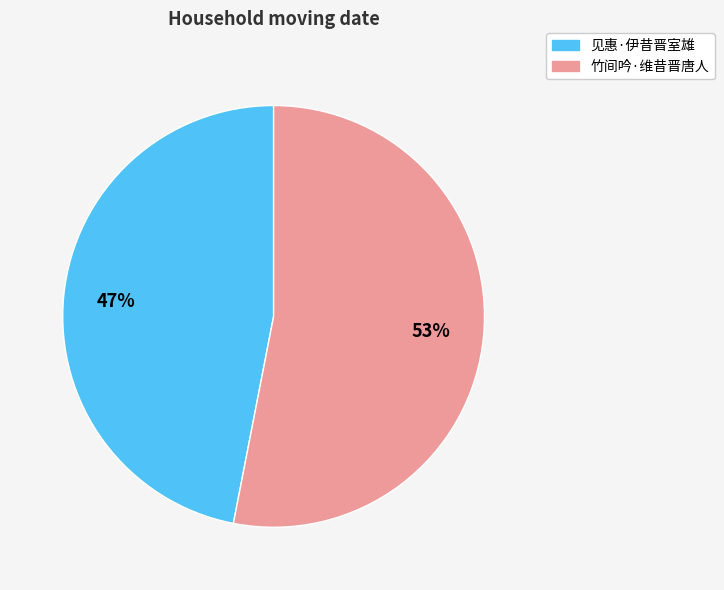

Rank the categories by value from highest to lowest.

竹间吟·维昔晋唐人, 见惠·伊昔晋室雄